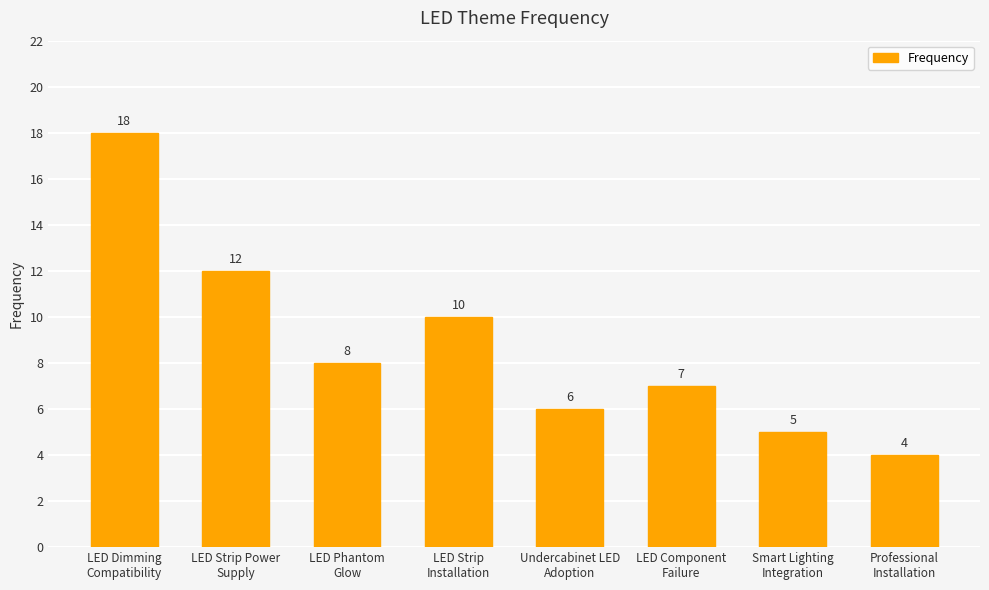

Reading left to right, list all the values displayed in this chart.

18	12	8	10	6	7	5	4